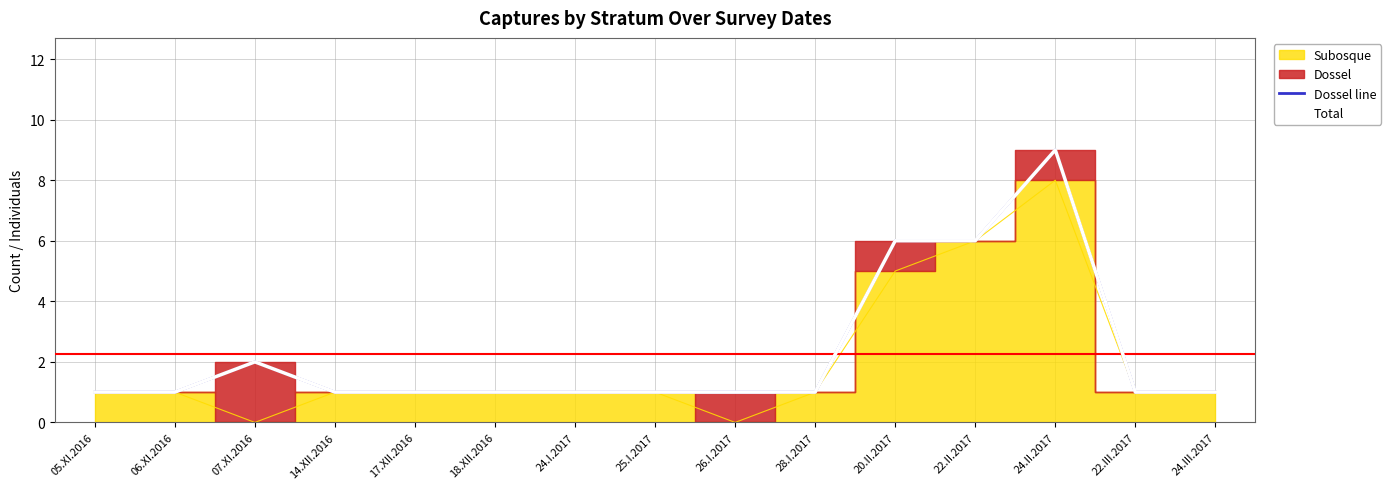

True or false: Dossel line has more than 2 interior local peaks.

False